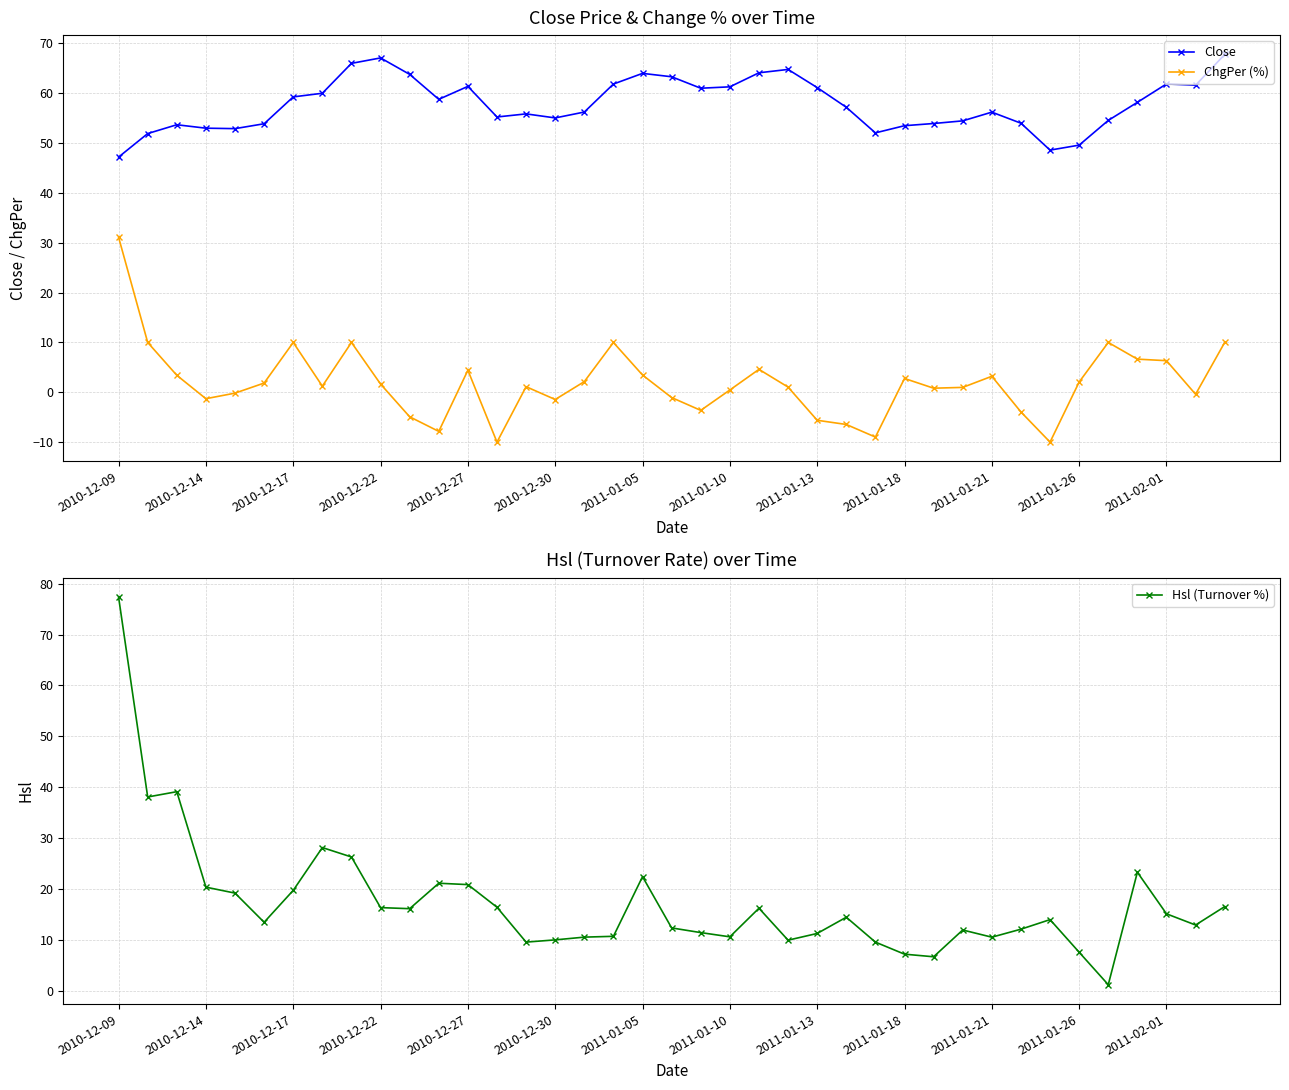

Where is the first local minimum for ChgPer (%)?

2010-12-14